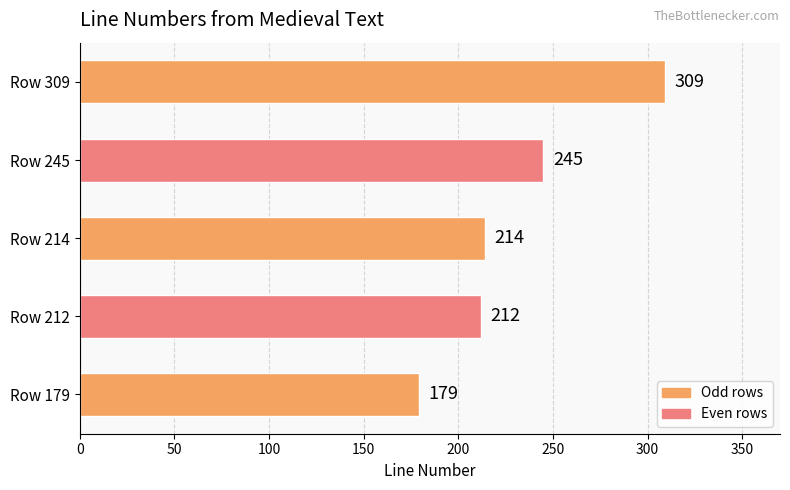

Does the chart contain any negative values?

No